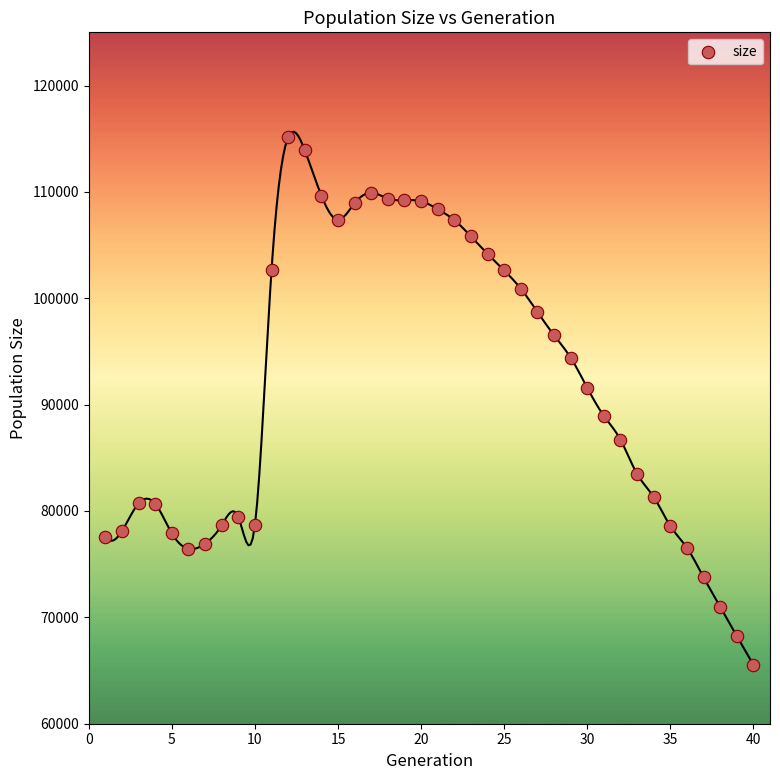

What is the range of X values (max minus min)?

39